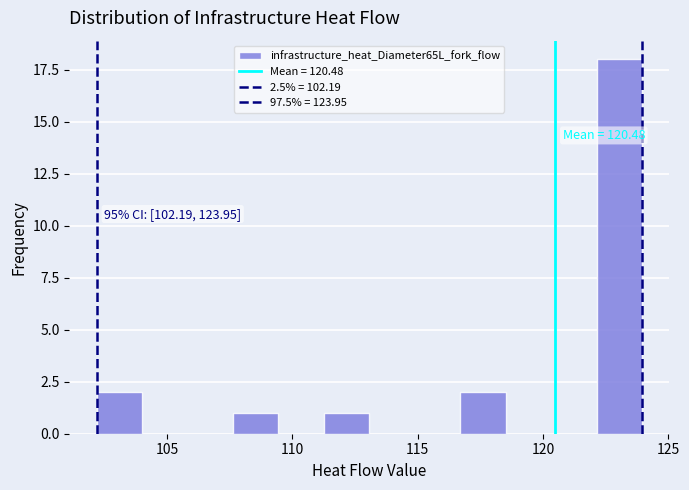

Read against the x-axis, roughly where is the centre of the tallest bar?

123.0